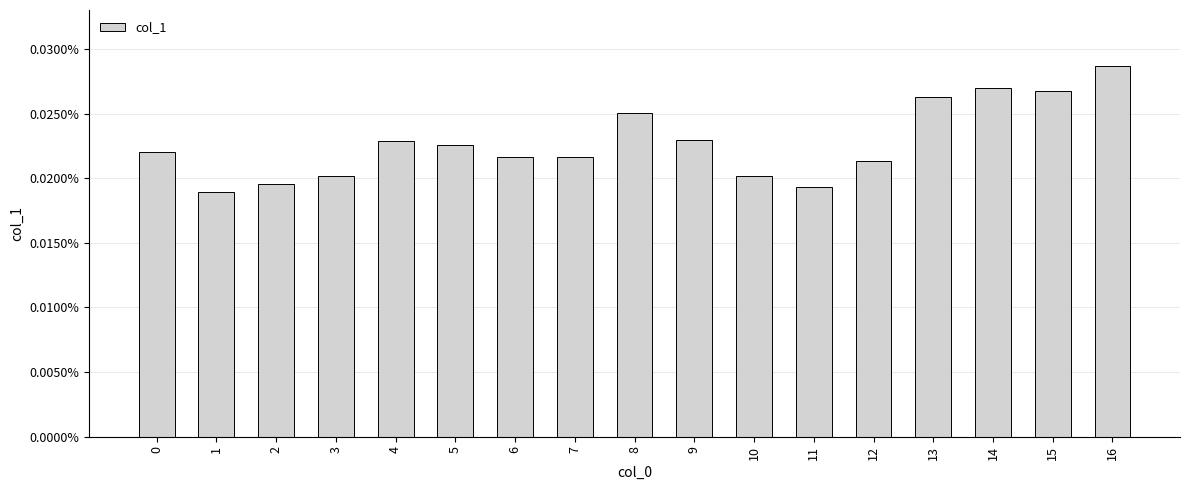

Does the chart contain any negative values?

No